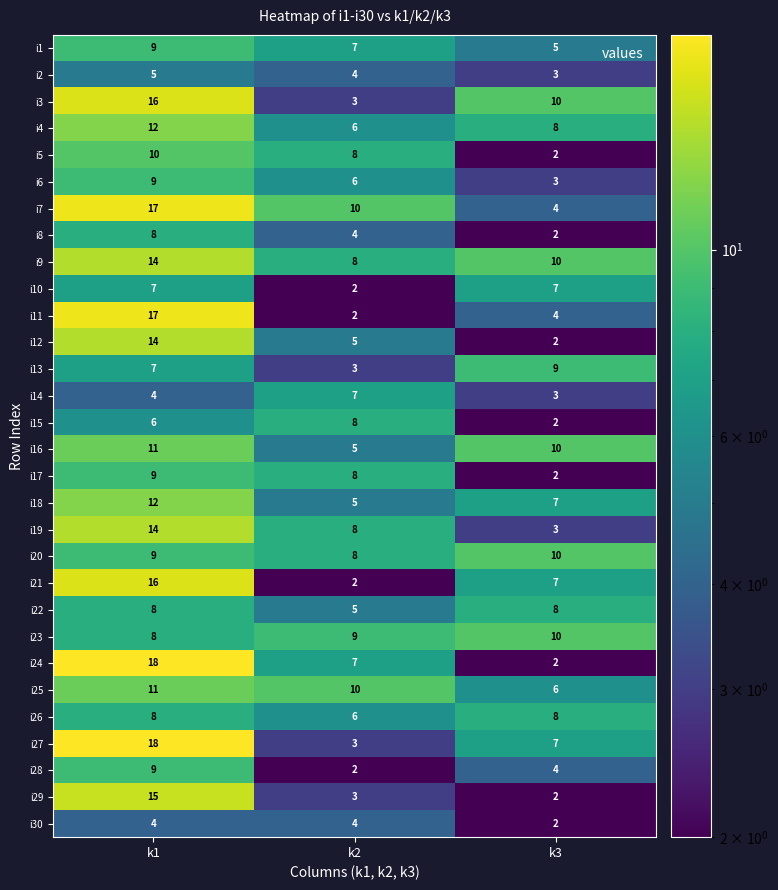

At which label does i29 reach its minimum?

k3